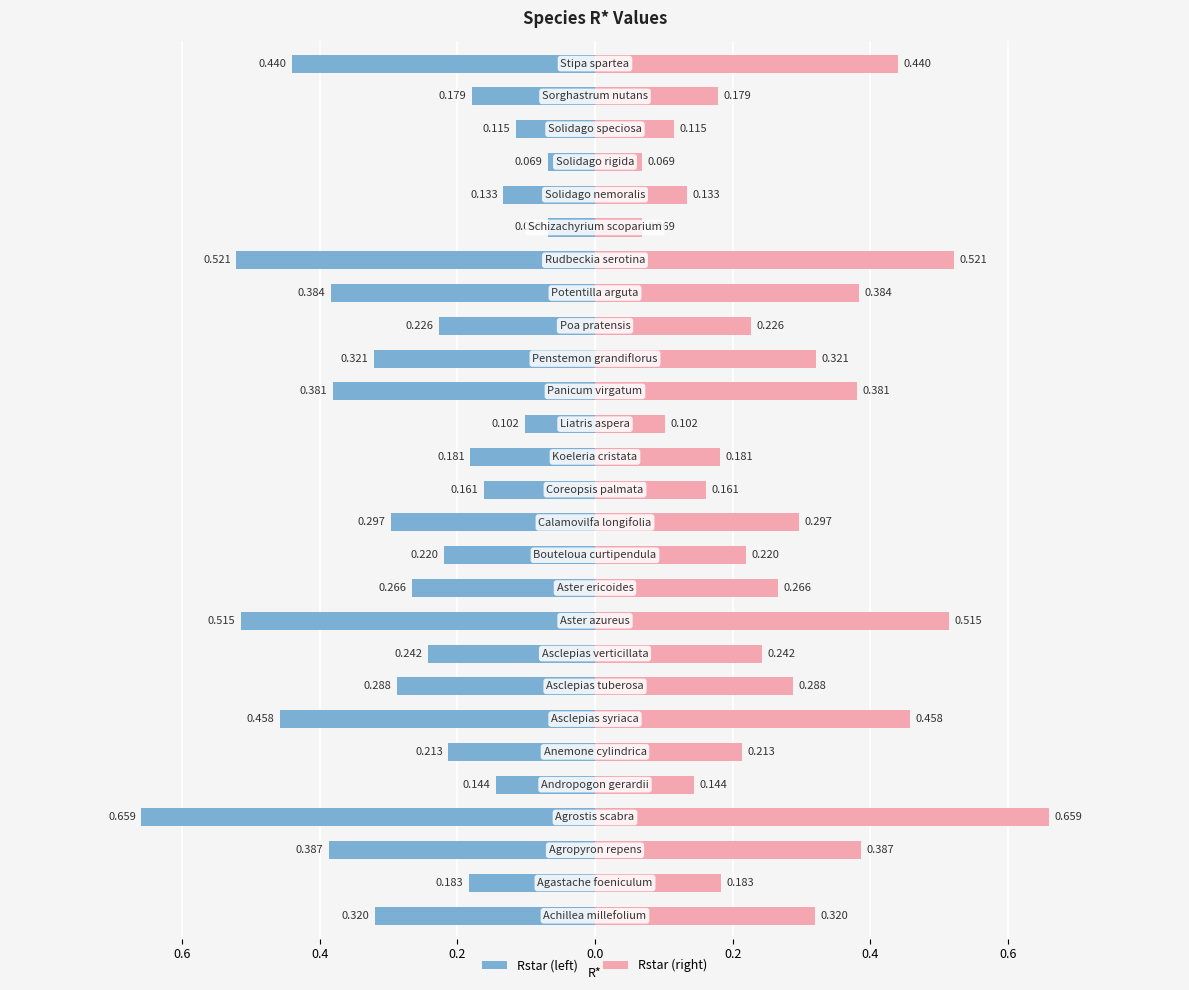

What is the difference between the maximum and minimum values in the Rstar (left) series?

0.6